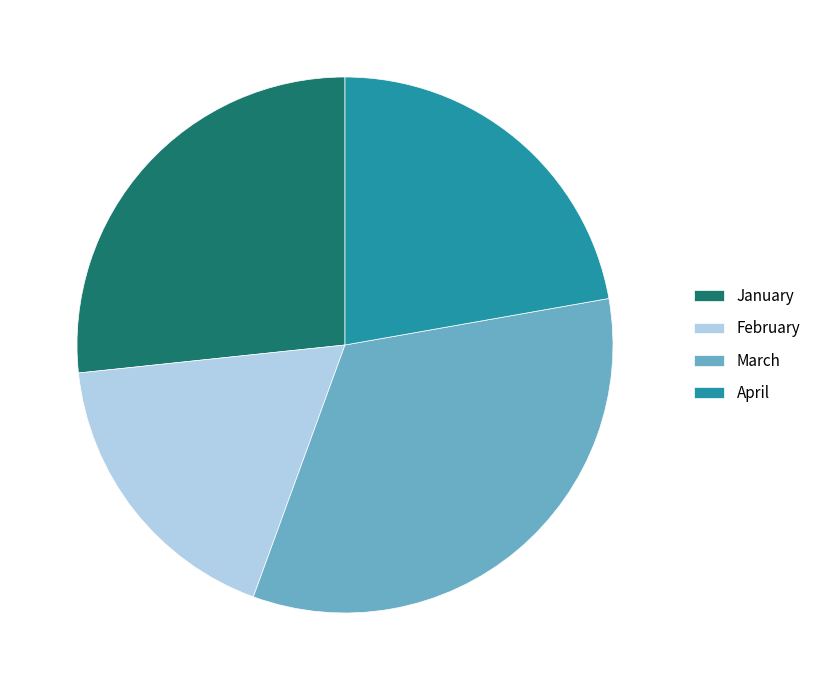

Which category has the smallest portion of the pie?

February